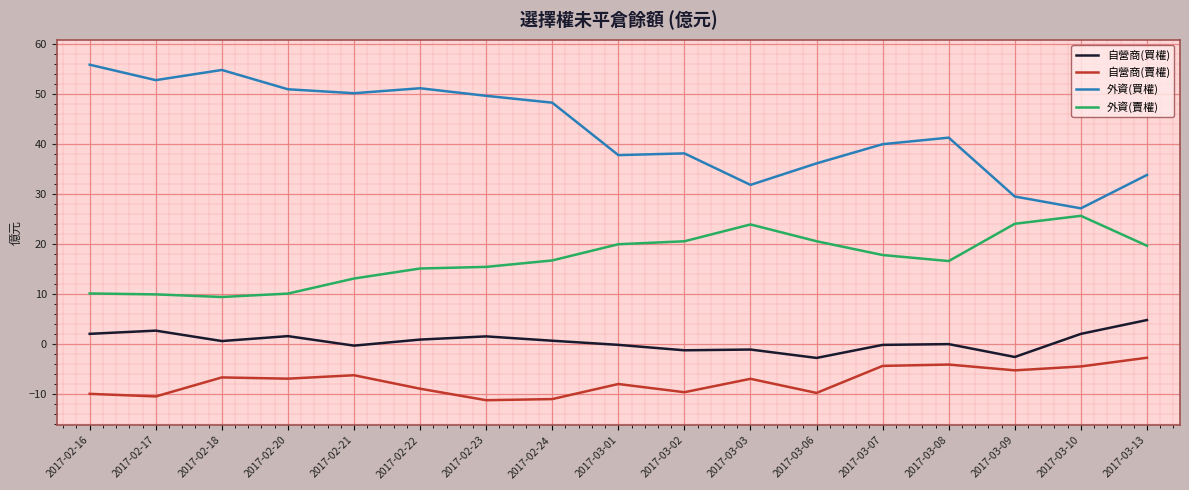

Which series has the largest range (max minus min)?

外資(買權)